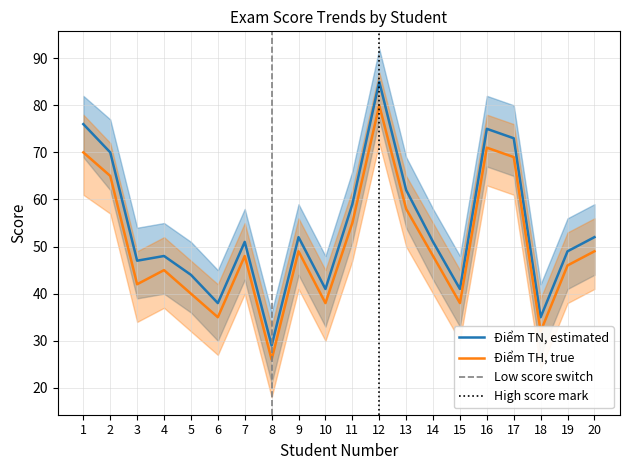

Does the chart display data point markers on the line(s)?

No